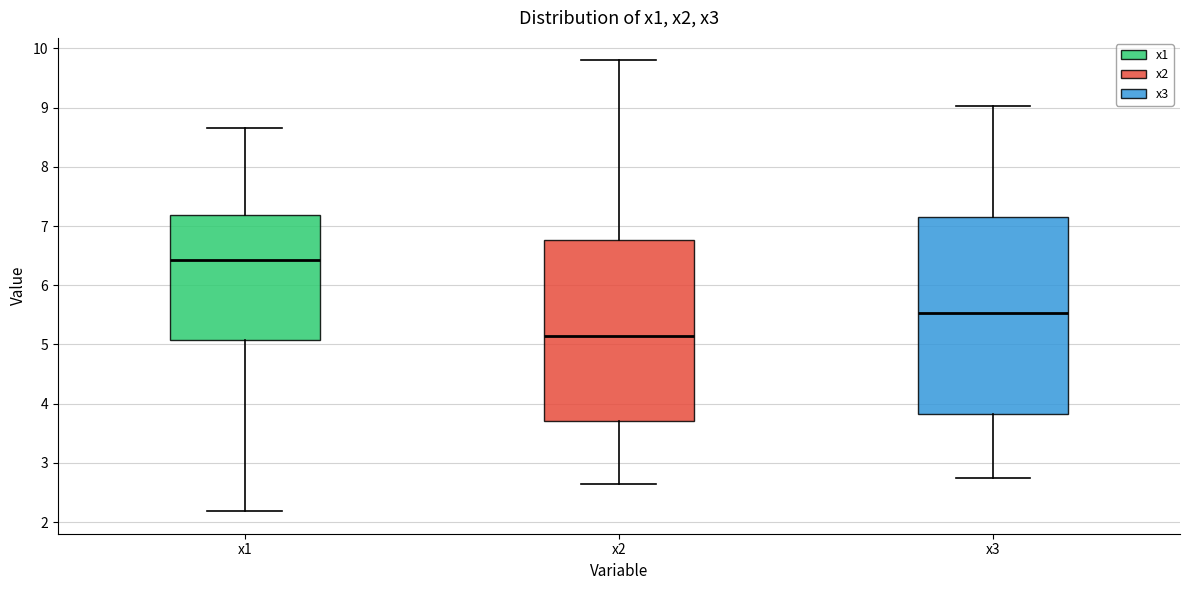

Reading left to right, read every box against the y-axis: the position of its median line, the range the box covers, and the ends of its whiskers. The values are not printed on the chart, so give them approximately, as read against the axis.

x1: median 6.4, box 5.1 to 7.2, whiskers 2.2 to 8.7
x2: median 5.1, box 3.7 to 6.8, whiskers 2.6 to 9.8
x3: median 5.5, box 3.8 to 7.2, whiskers 2.8 to 9.0